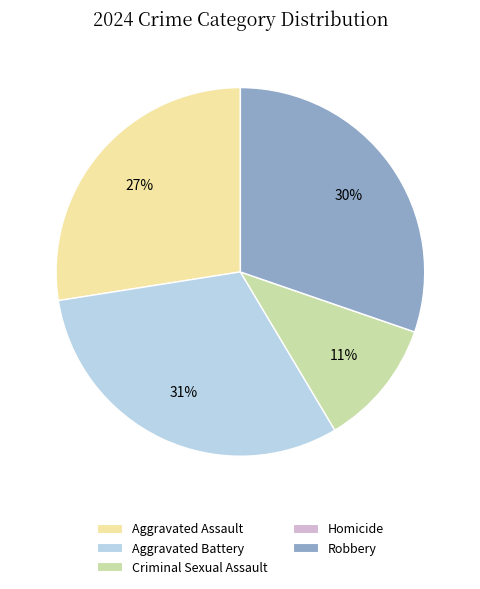

To the nearest percent, what is the difference between the largest and smallest slice percentages?

31%